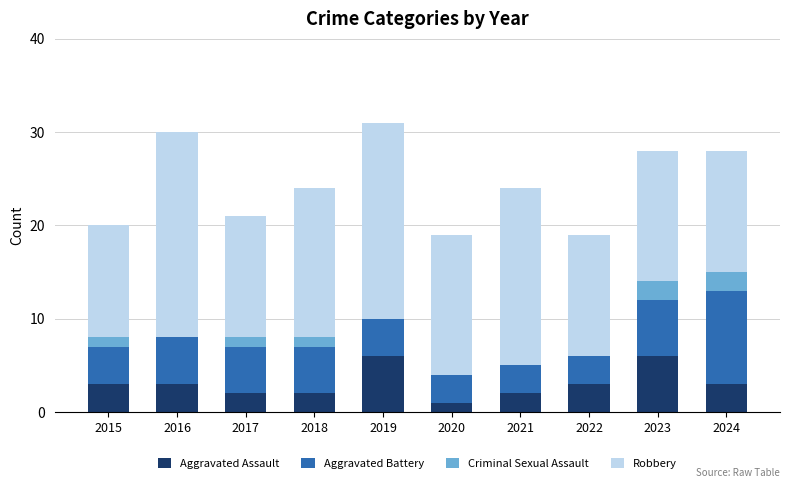

Are the bars grouped side by side (vs. stacked)?

No